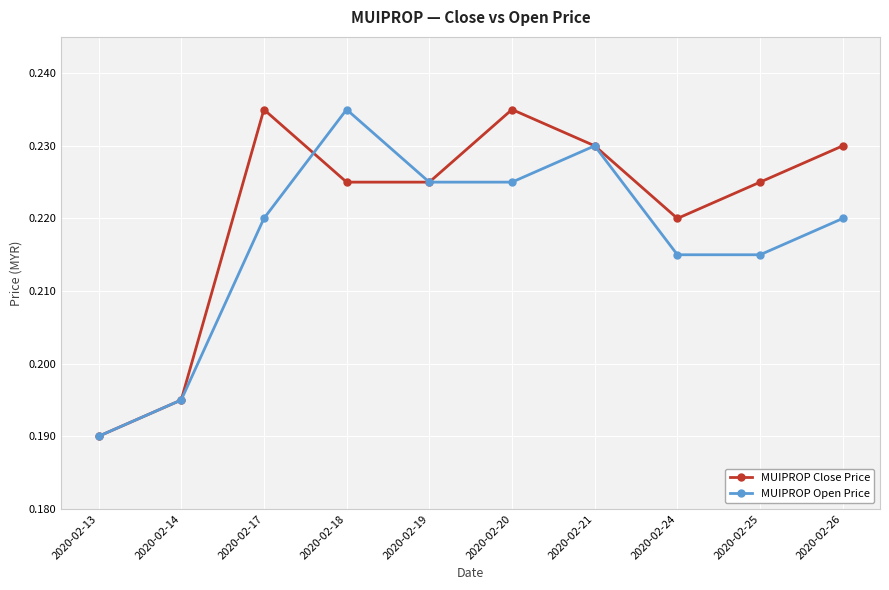

Is the value of MUIPROP Open Price at 2020-02-21 greater than the value of MUIPROP Close Price at 2020-02-20?

No